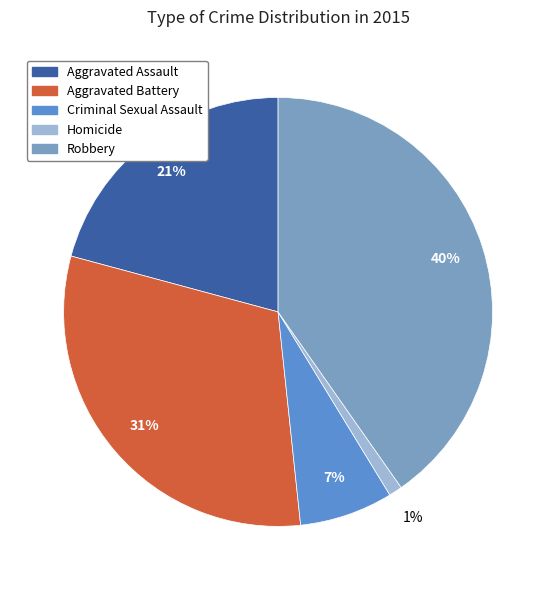

Is it true that Criminal Sexual Assault is 7% of the pie?

True